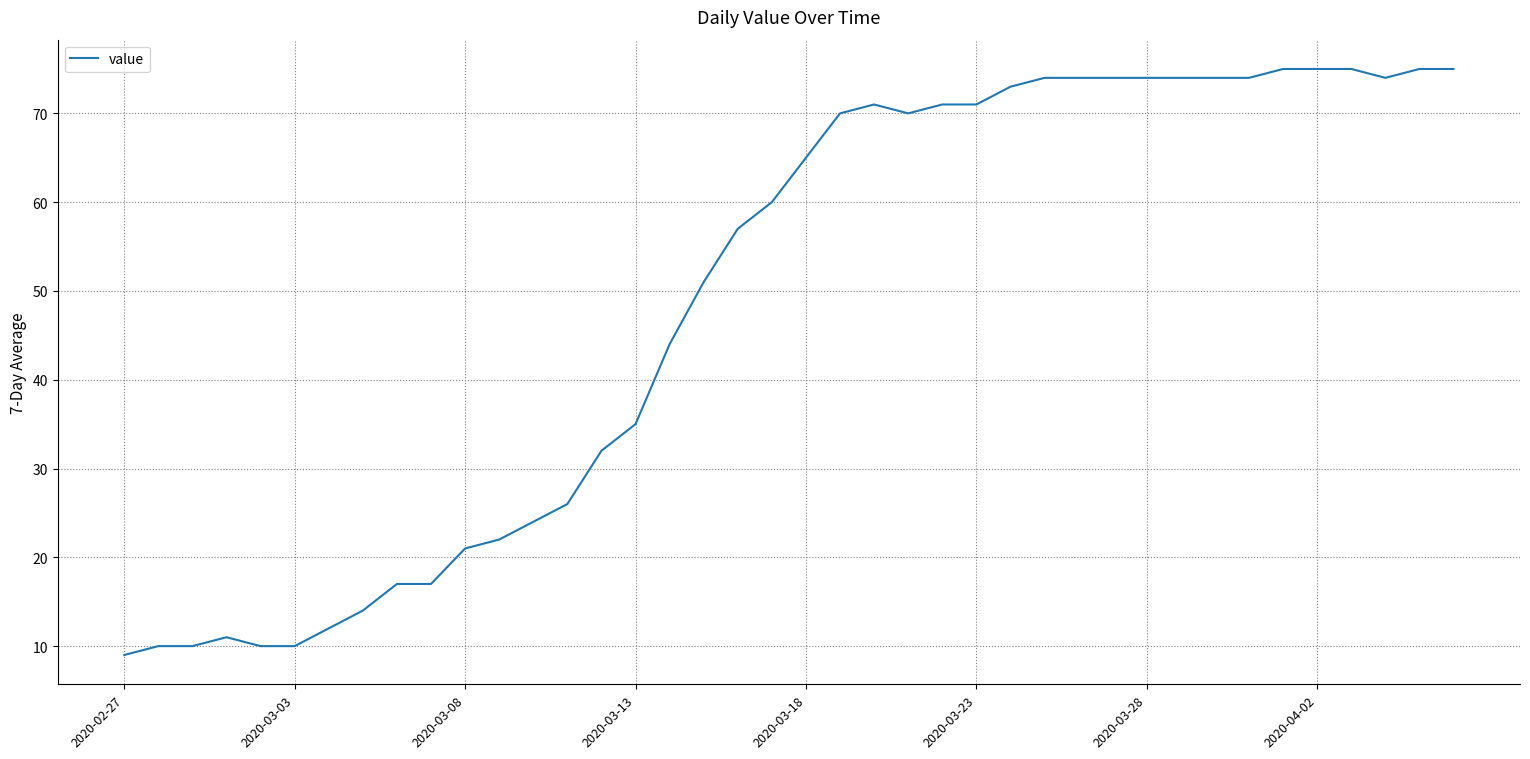

What is the minimum value shown in the chart?

9